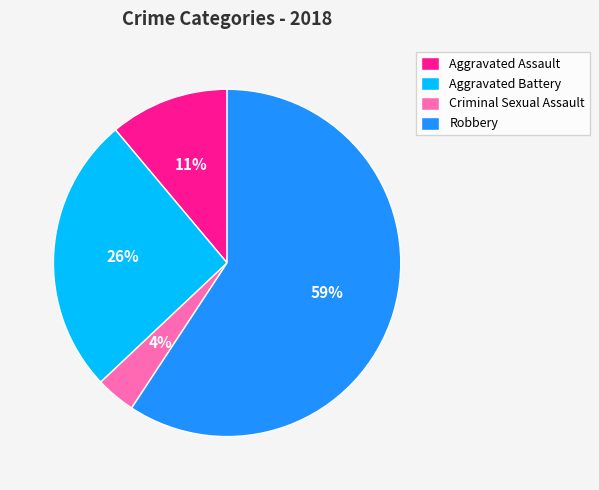

How many segments does this pie chart have?

4